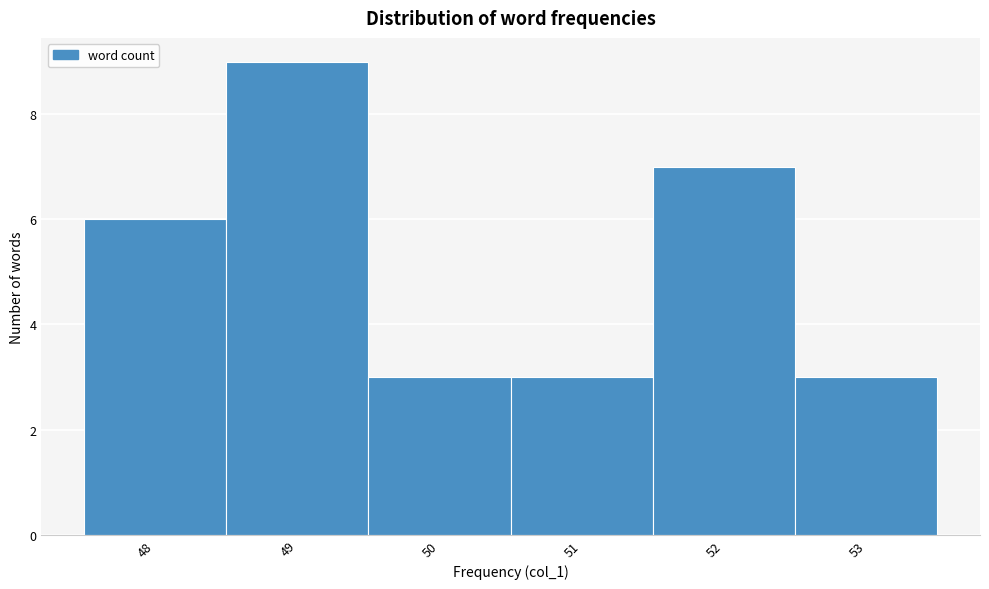

Reading left to right, list every bar in this chart as the range it spans on the x-axis followed by its height. The values are not printed on the chart, so give them approximately, as read against the axis.

47.5 to 48.5: 6
48.5 to 49.5: 9
49.5 to 50.5: 3
50.5 to 51.5: 3
51.5 to 52.5: 7
52.5 to 53.5: 3